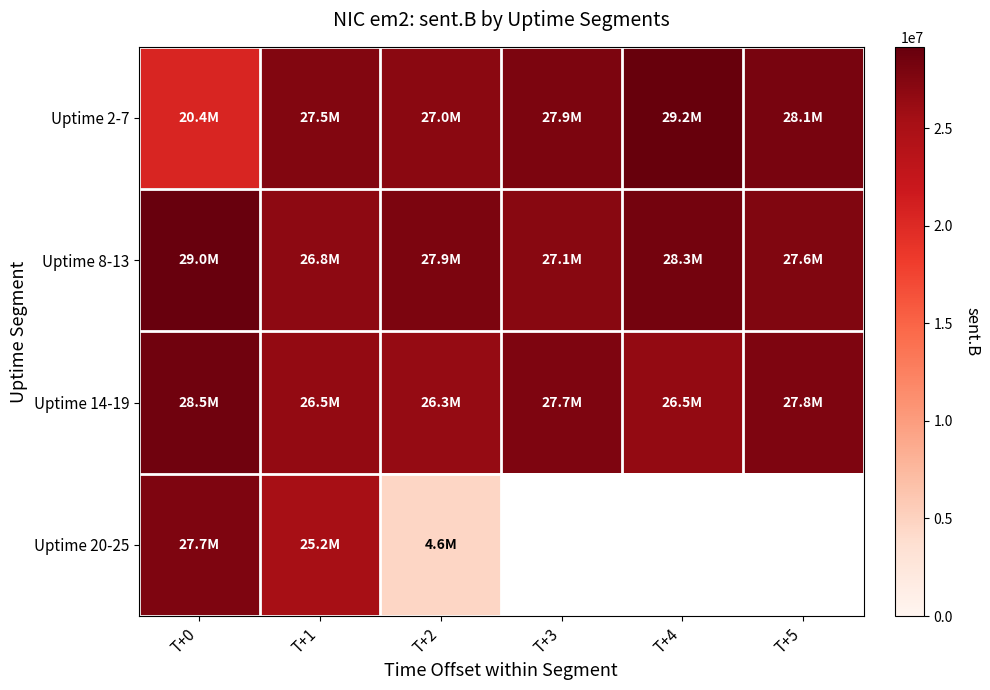

What is the sum of all Uptime 2-7 values?

160028624.0